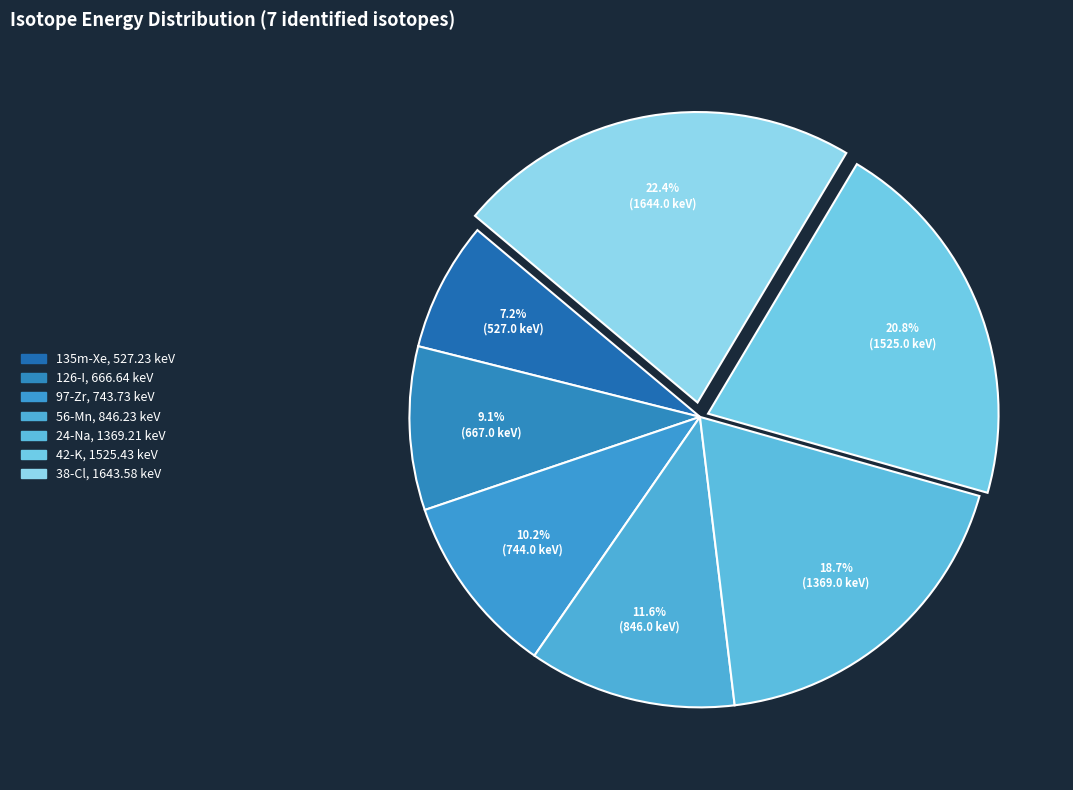

True or false: 126-I accounts for 9% of the total.

True